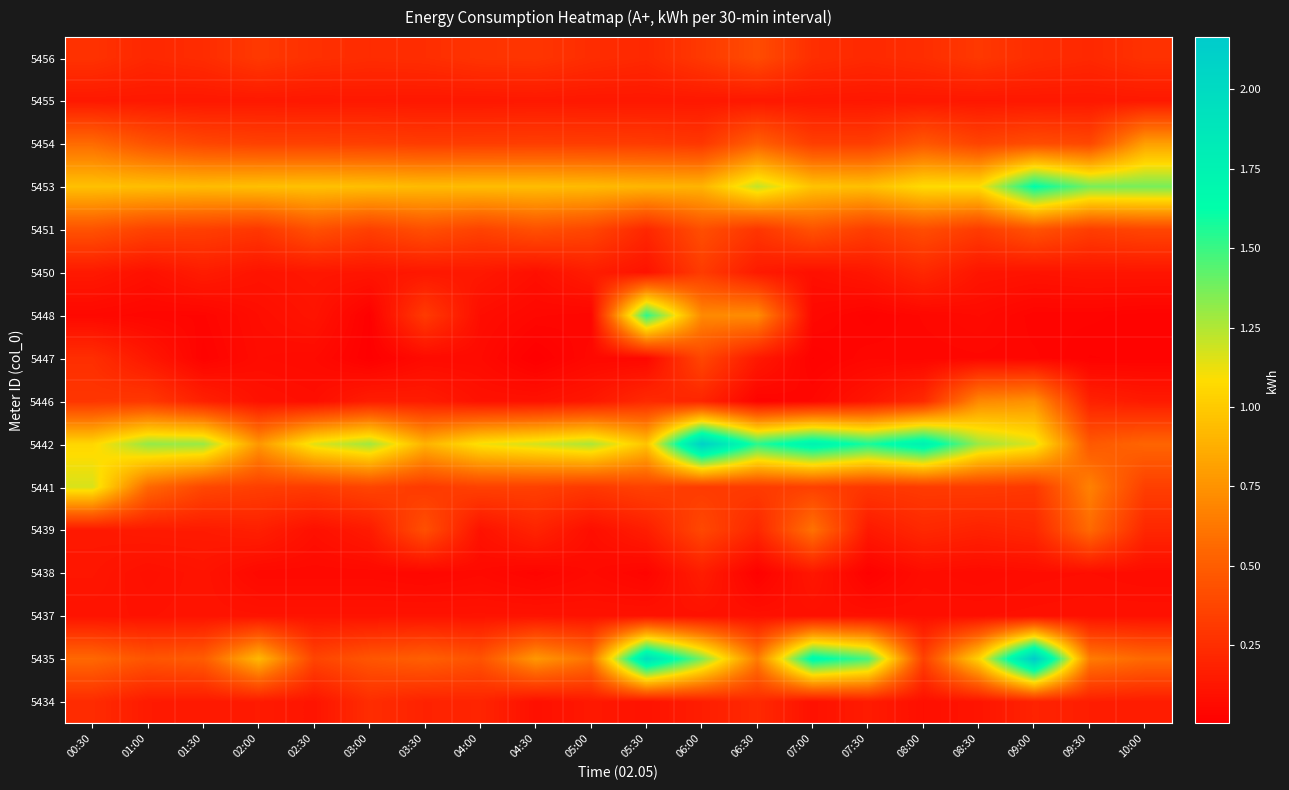

Rank the series at 03:30 from lowest to highest value.

5438, 5447, 5437, 5450, 5455, 5446, 5434, 5456, 5441, 5448, 5454, 5439, 5451, 5435, 5442, 5453